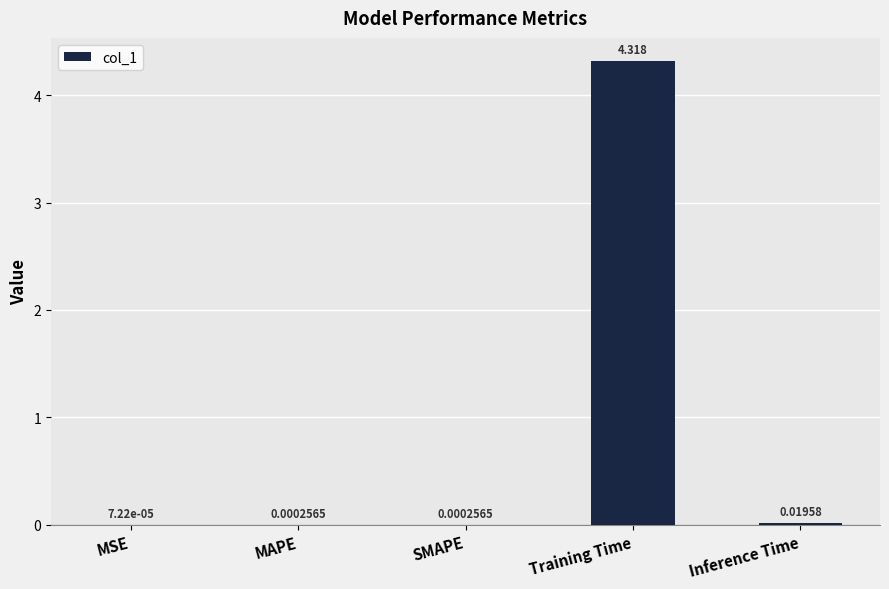

Which has a higher value, MSE or Inference Time?

Inference Time